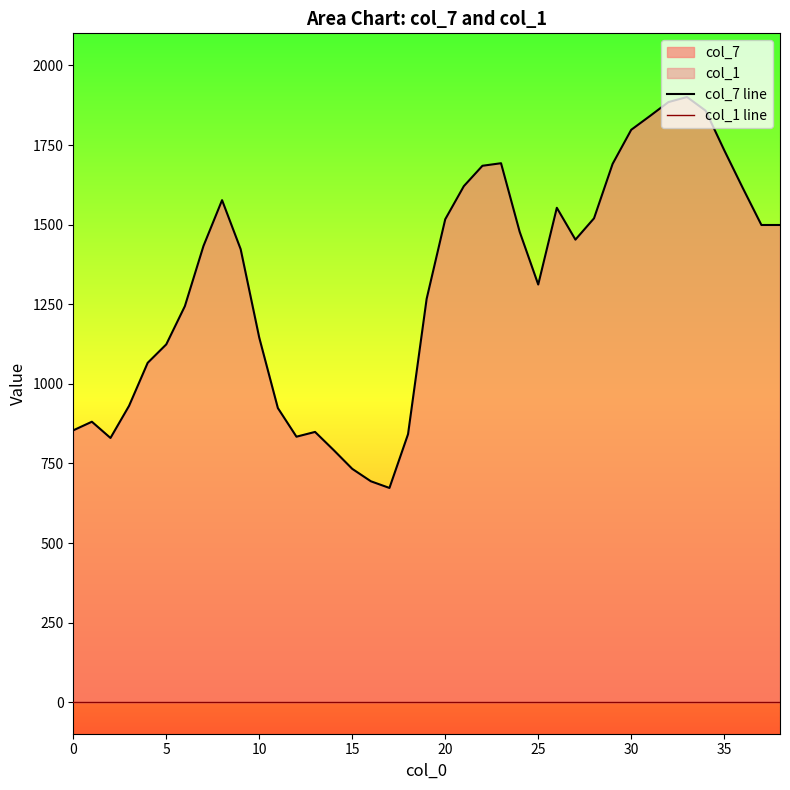

True or false: col_1 line and col_7 line intersect in this chart.

False